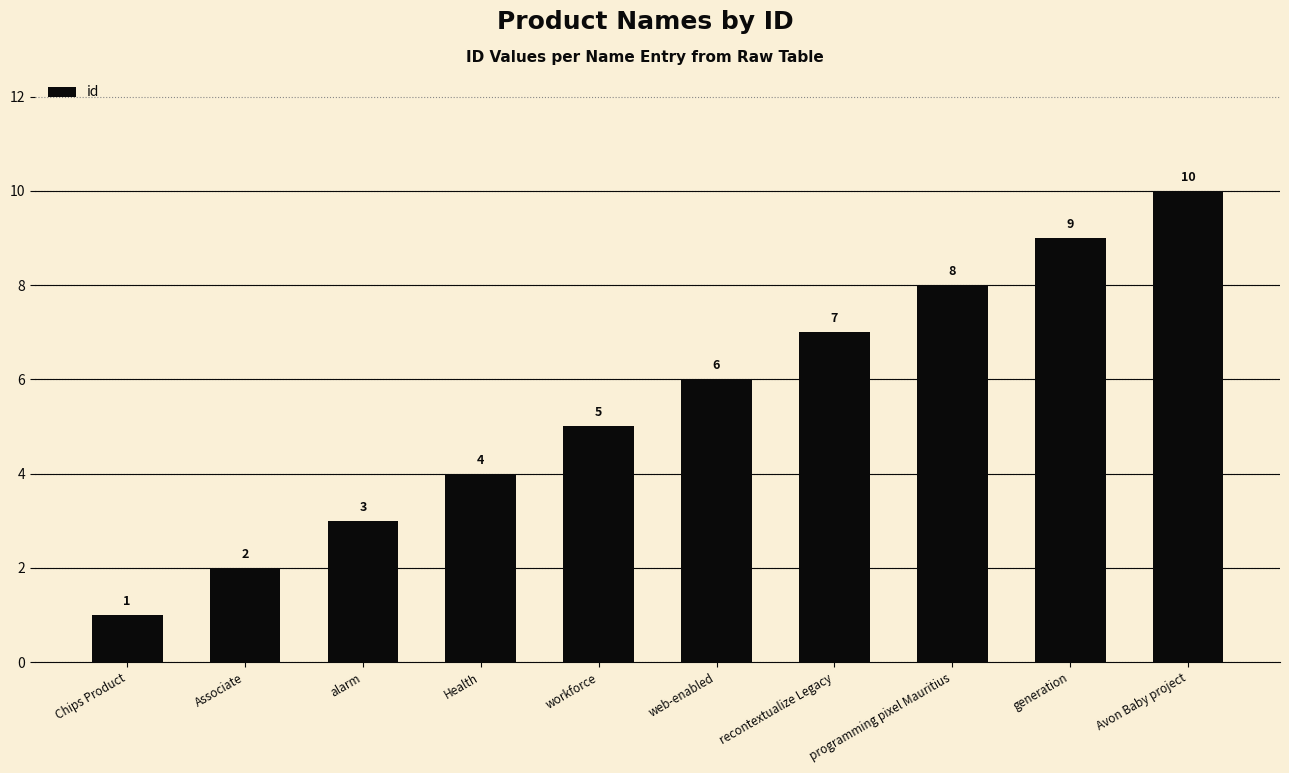

Where is the data nearest to the value 5?

workforce